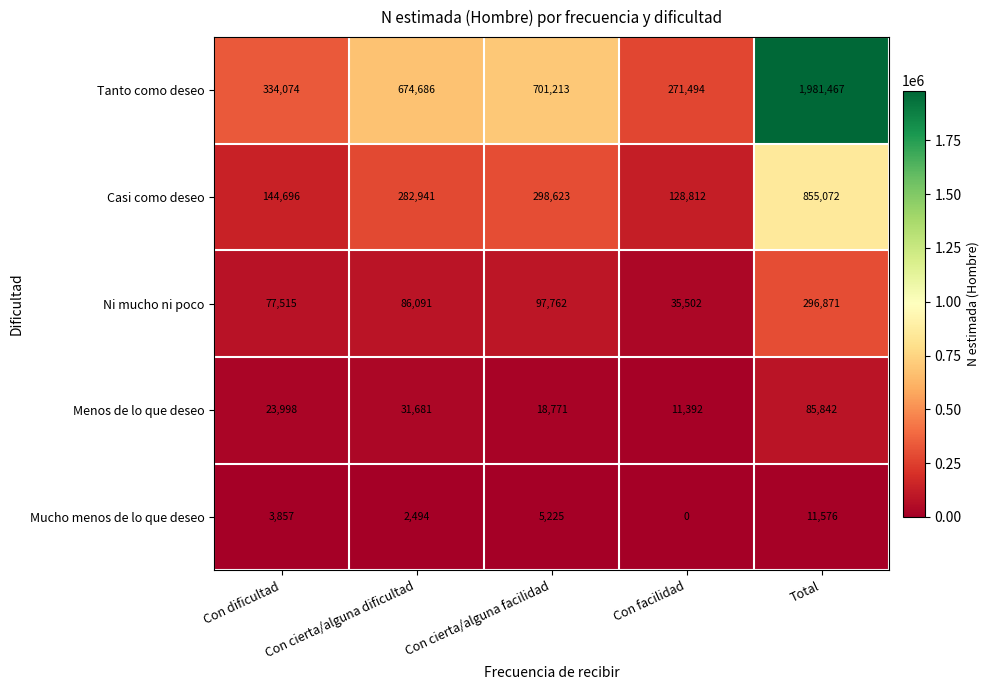

True or false: Ni mucho ni poco has a value of 97762 at Con cierta/alguna facilidad.

True